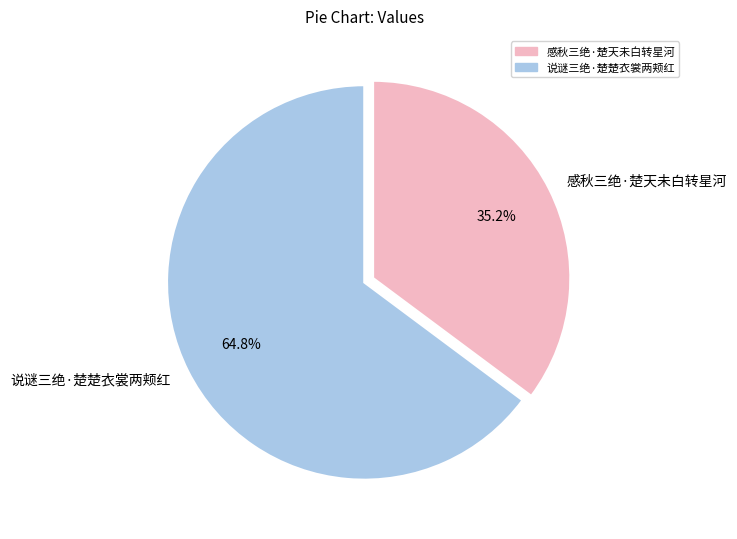

How many slices are in this pie chart?

2